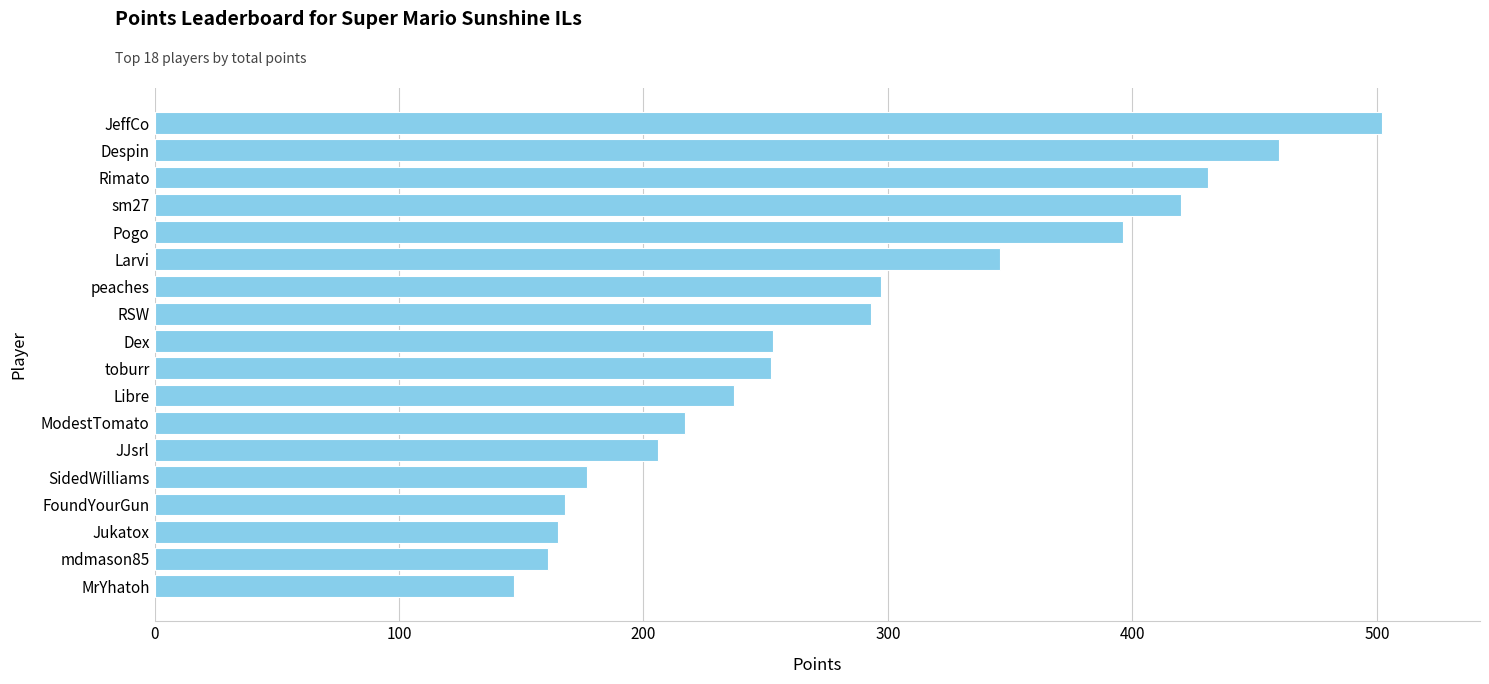

What is the difference between the maximum and minimum values?

355